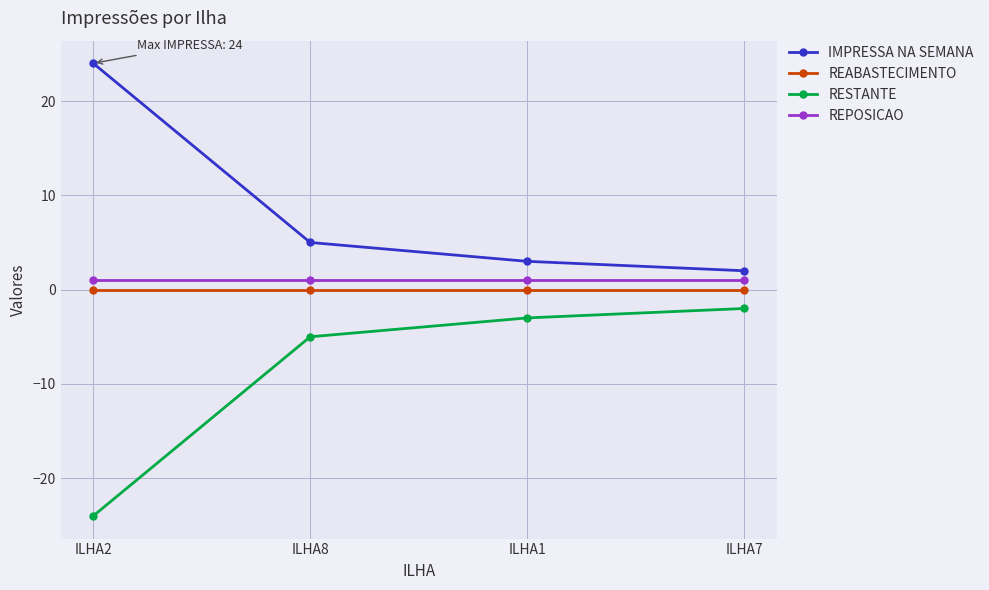

What is the lowest value of the RESTANTE series?

-24